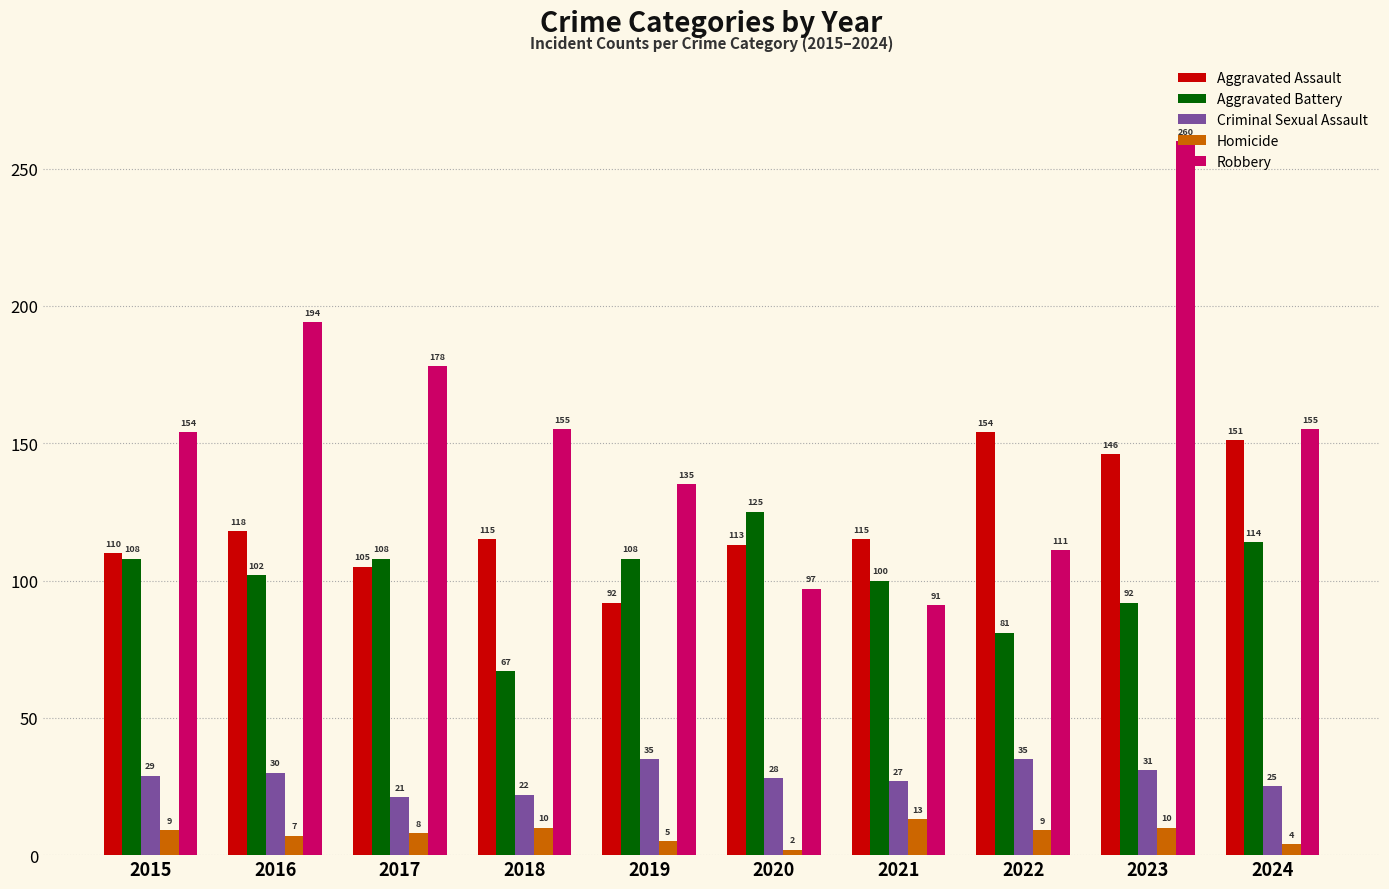

Reading left to right, what are all the values shown in this chart?

Aggravated Assault: 110	118	105	115	92	113	115	154	146	151
Aggravated Battery: 108	102	108	67	108	125	100	81	92	114
Criminal Sexual Assault: 29	30	21	22	35	28	27	35	31	25
Homicide: 9	7	8	10	5	2	13	9	10	4
Robbery: 154	194	178	155	135	97	91	111	260	155